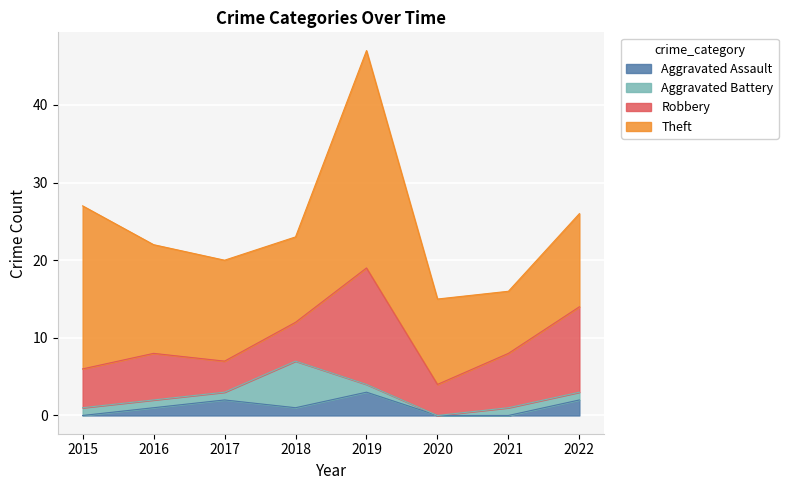

At how many categories does at least one series exceed 5?

8